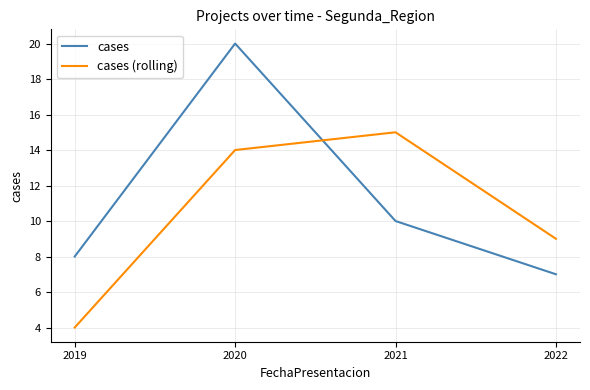

Which series changed the most between 2020 and 2021?

cases